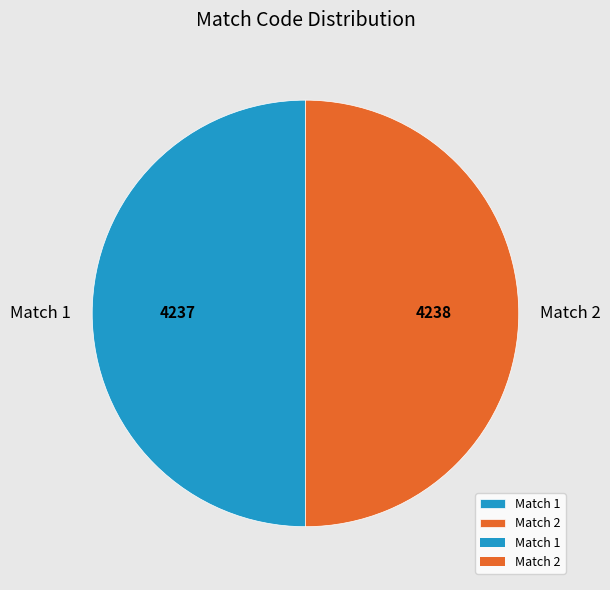

The Match 1 slice represents 50% of the pie. True or false?

True